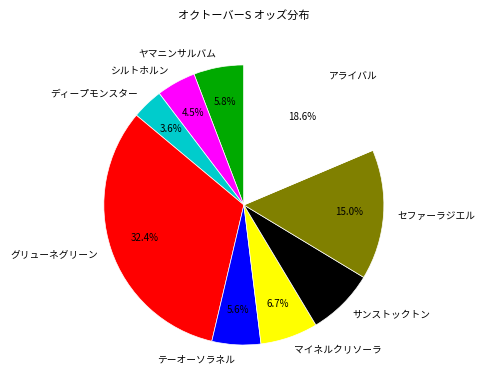

Between シルトホルン and グリューネグリーン, which is larger?

グリューネグリーン